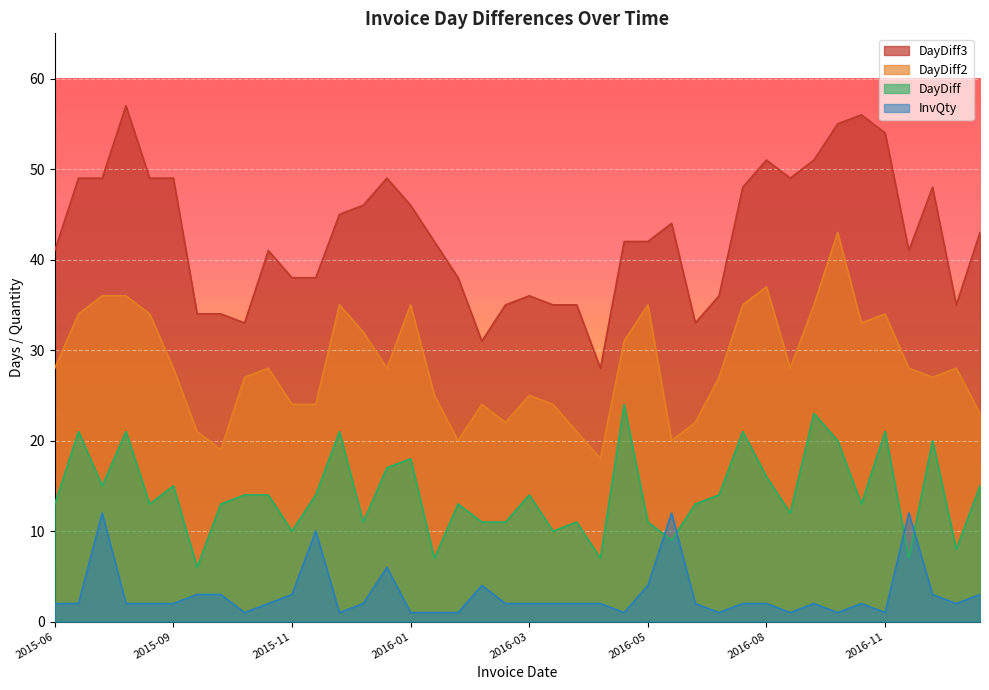

Where does the DayDiff2 series first go above 28?

2015-07